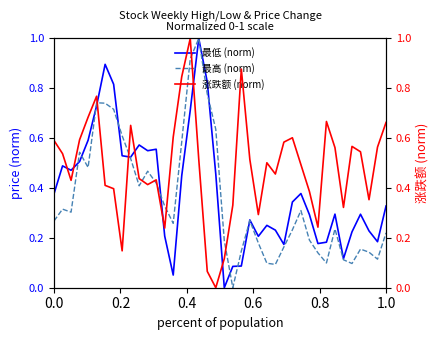

How many intersections are there between 最低 (norm) and 最高 (norm)?

11